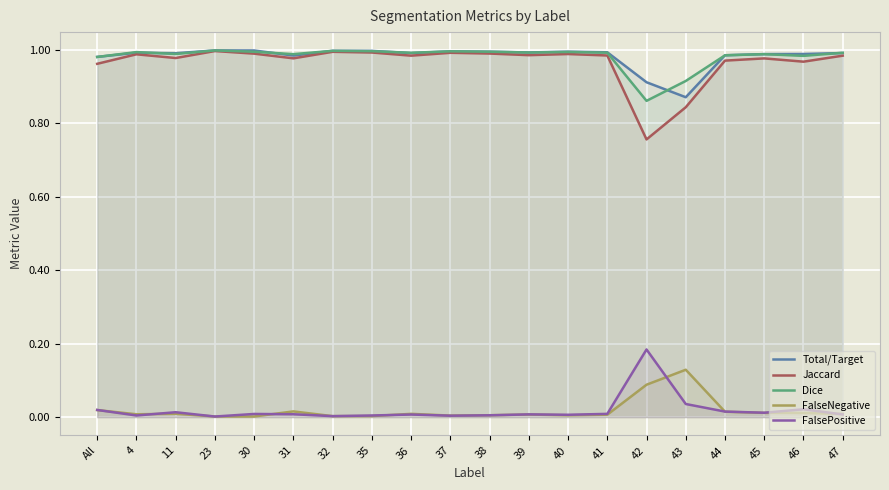

What position from the left is 44?

17